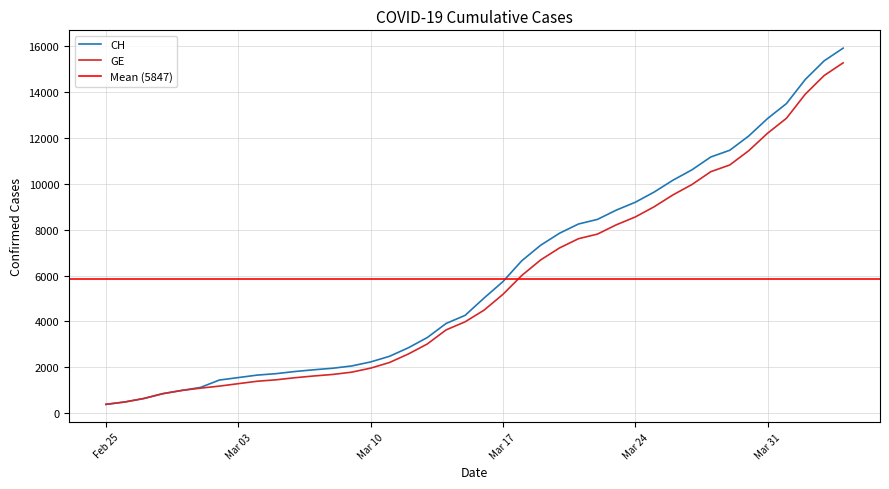

The GE series shows 1447 at 2020-03-05. True or false?

True